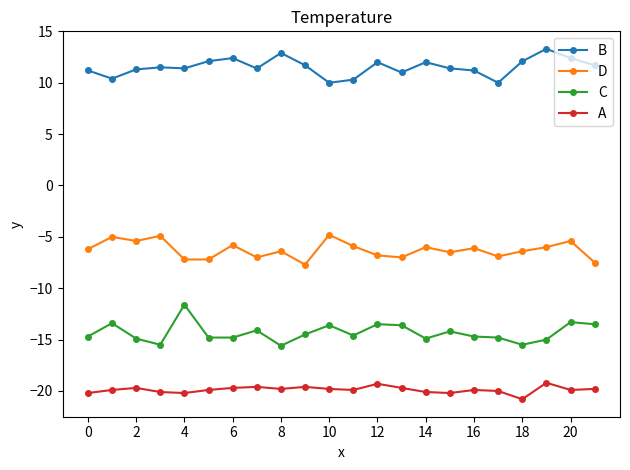

True or false: C and B cross at least once.

False